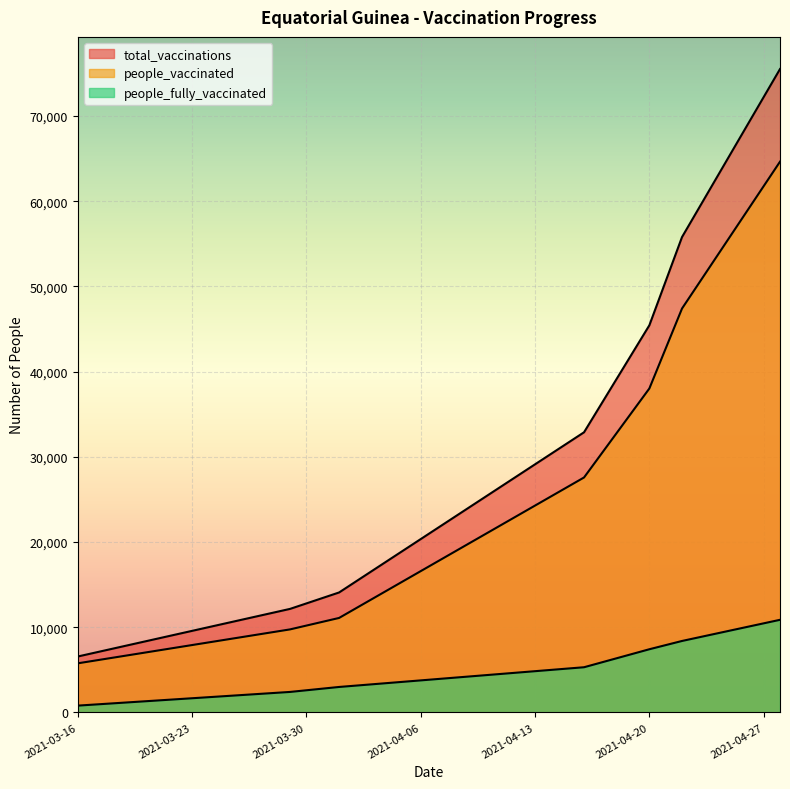

What is the average value of the total_vaccinations series?

34635